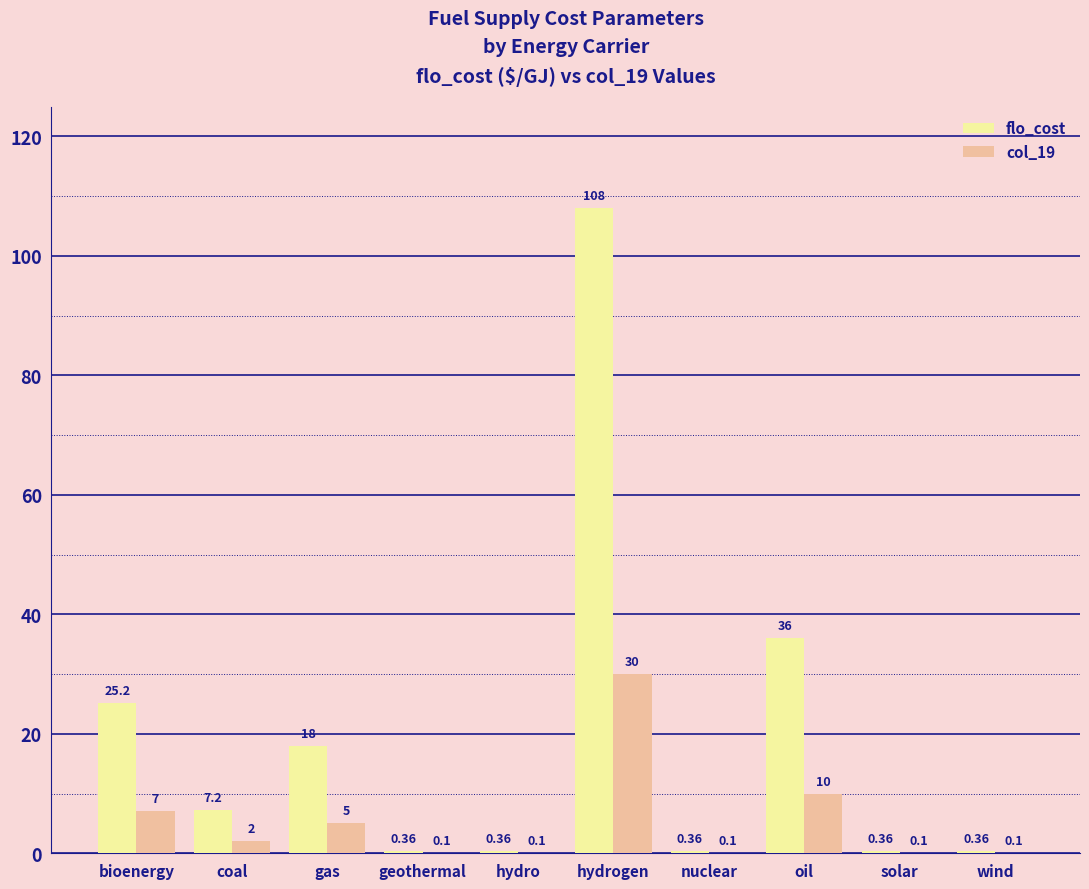

What is the greatest value displayed?

108.0